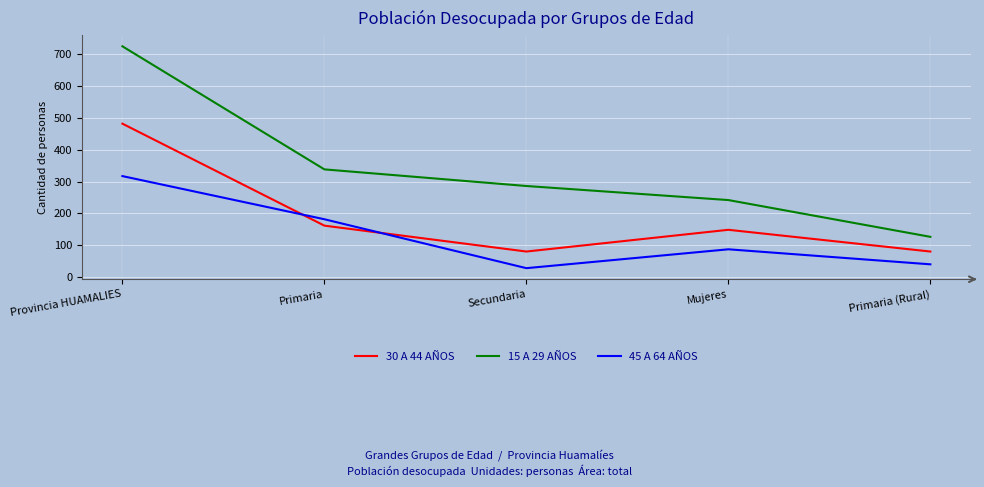

How many series are shown in this chart?

3